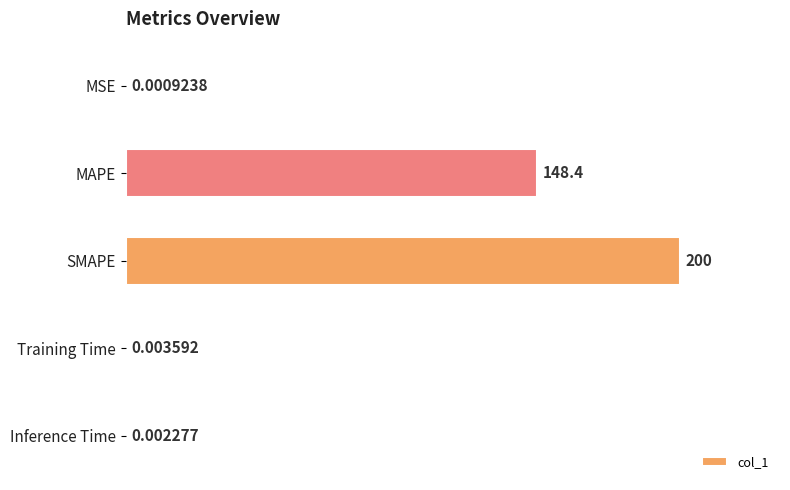

Which category has the highest value across all series?

SMAPE